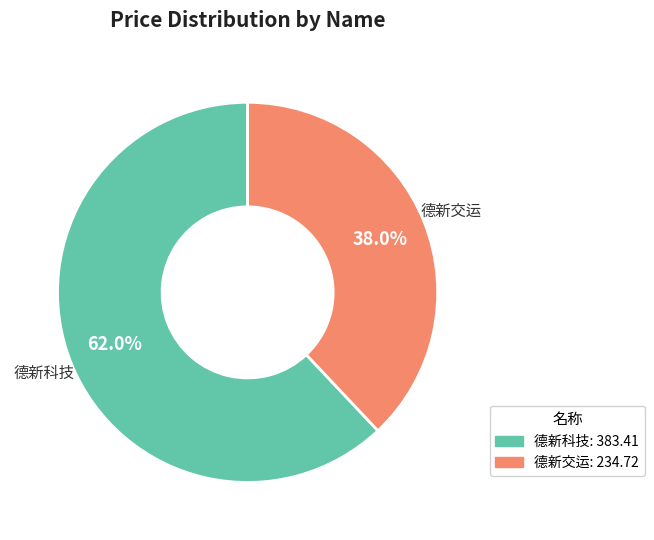

How many slices are in this pie chart?

2